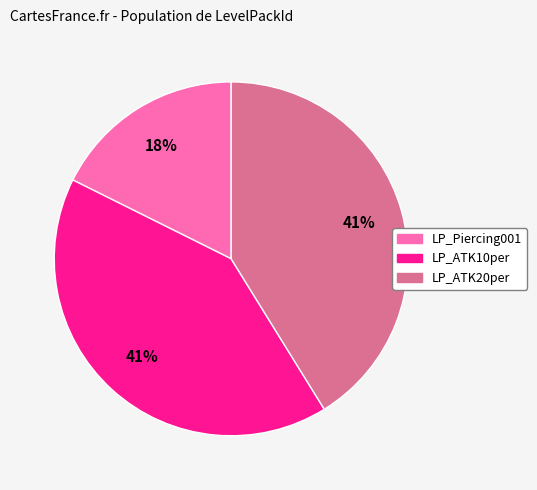

To the nearest percent, what is the average slice percentage?

33%